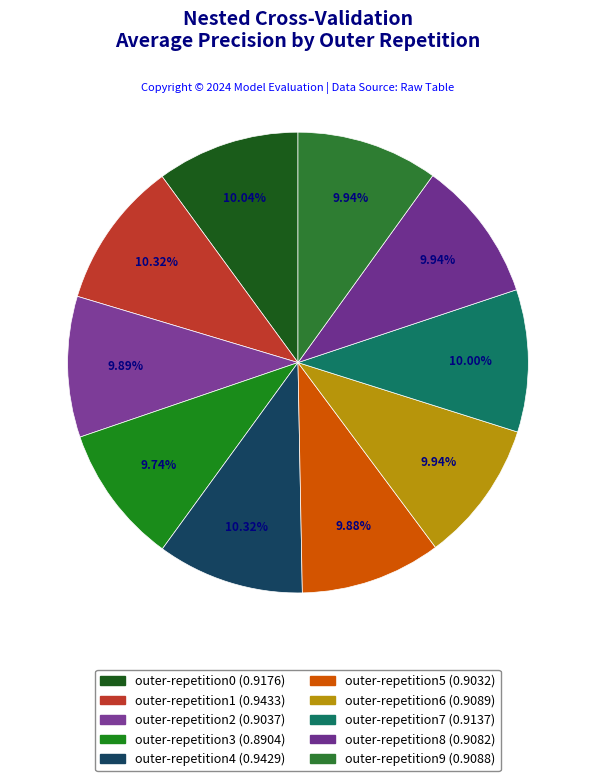

What percentage is NOT represented by outer-repetition8?

90.1%